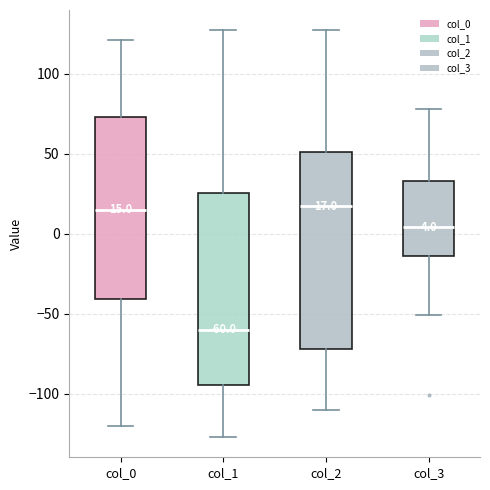

Which box's median line is the lowest?

col_1